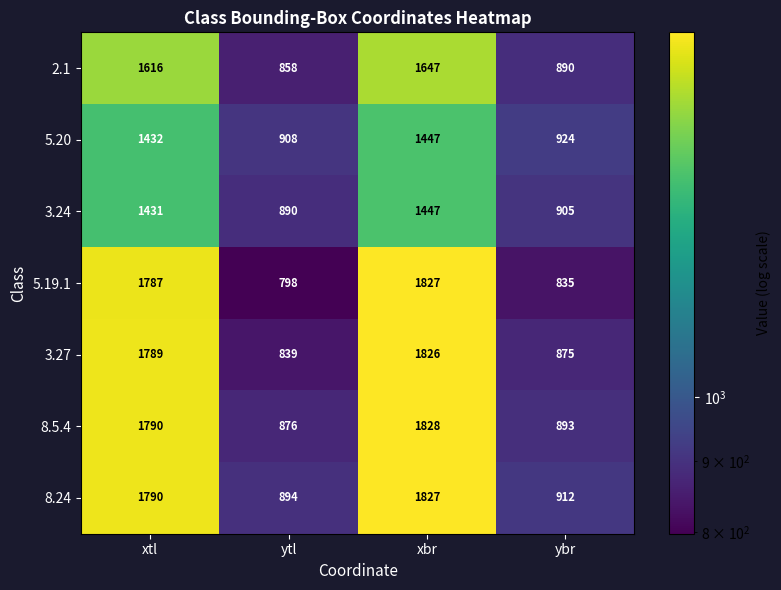

Which label corresponds to the smallest value in the chart?

ytl